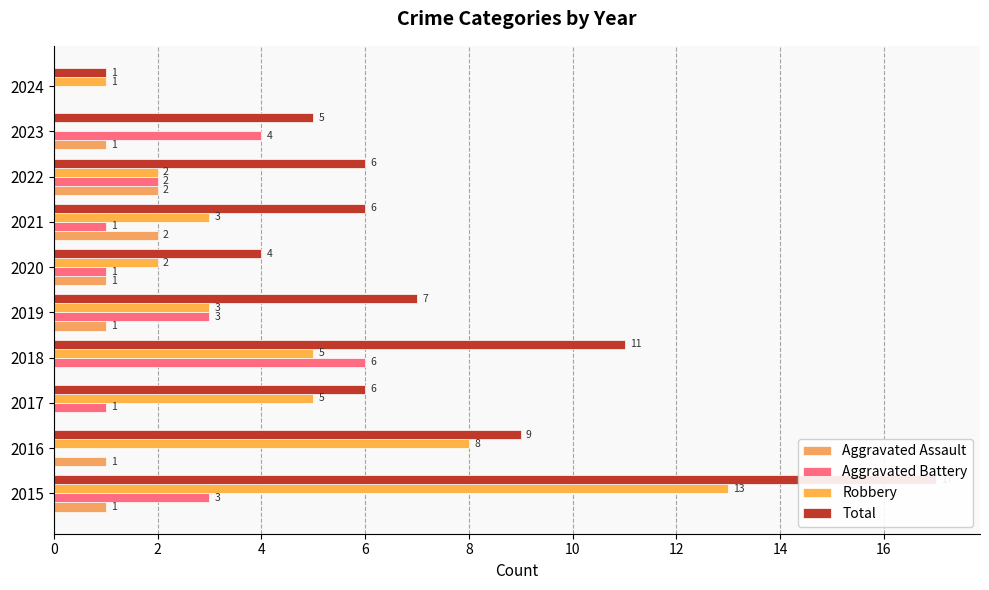

What is the average value of the Aggravated Assault series?

1